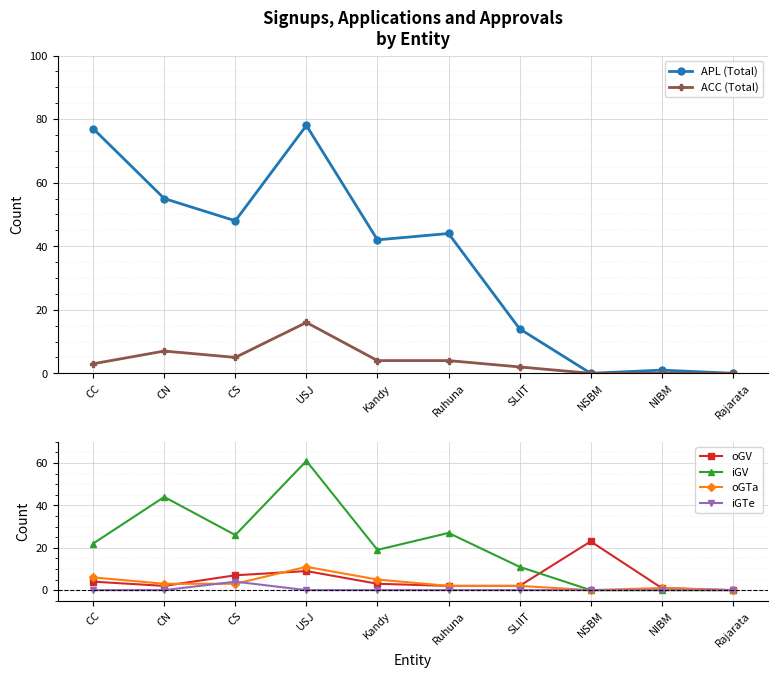

Read the iGTe value at CS.

4